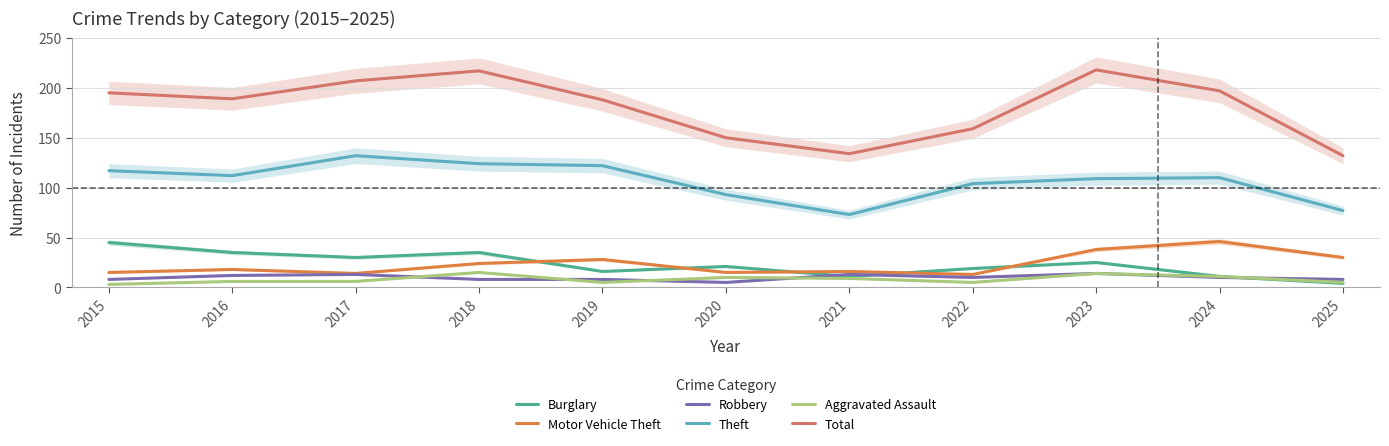

True or false: Total and Aggravated Assault intersect in this chart.

False